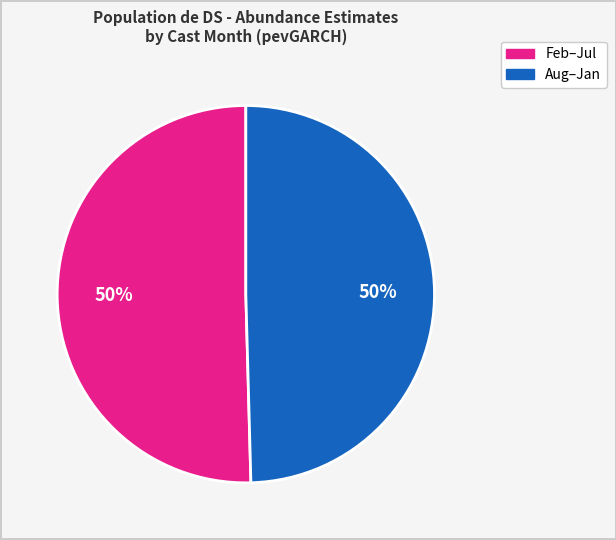

To the nearest percent, what is the average slice percentage?

50%